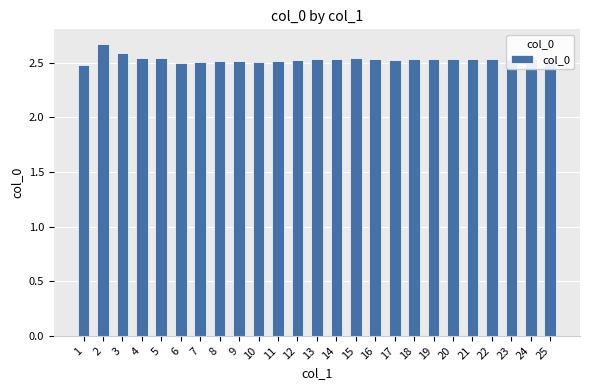

How many bars are there in total?

25